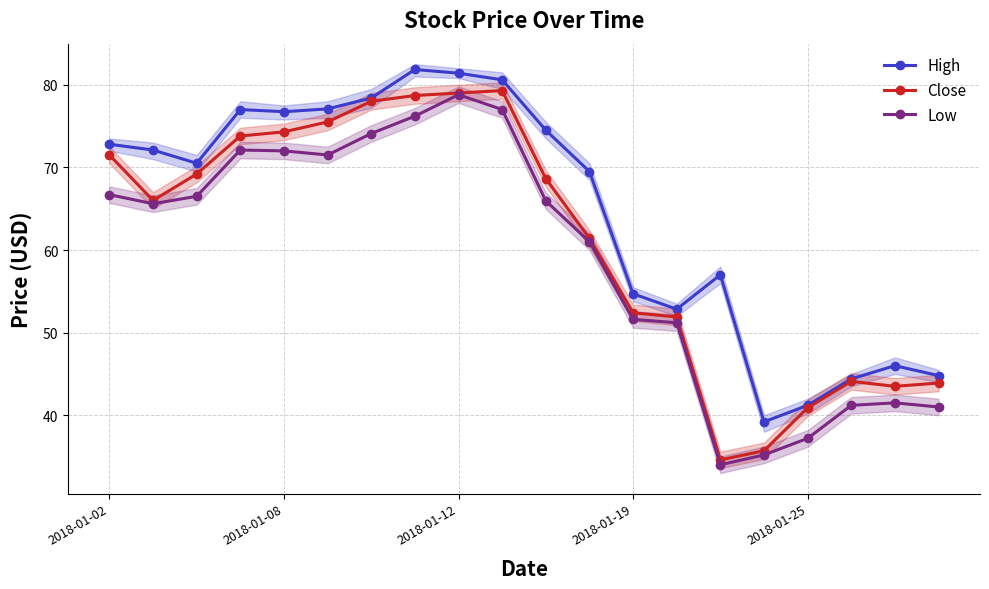

What is the maximum value for Low?

78.8